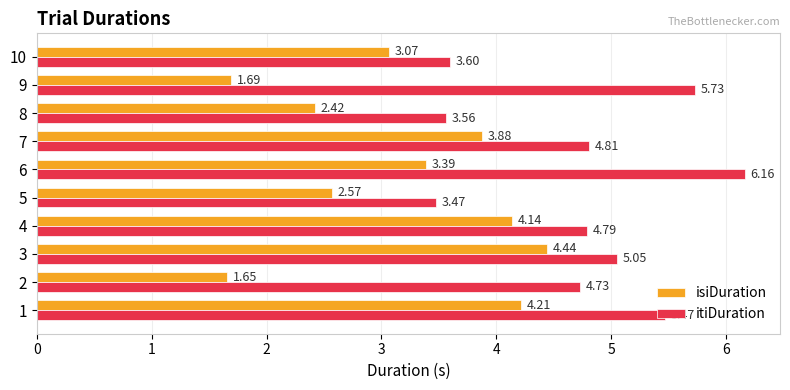

Which series has the widest spread of values?

isiDuration